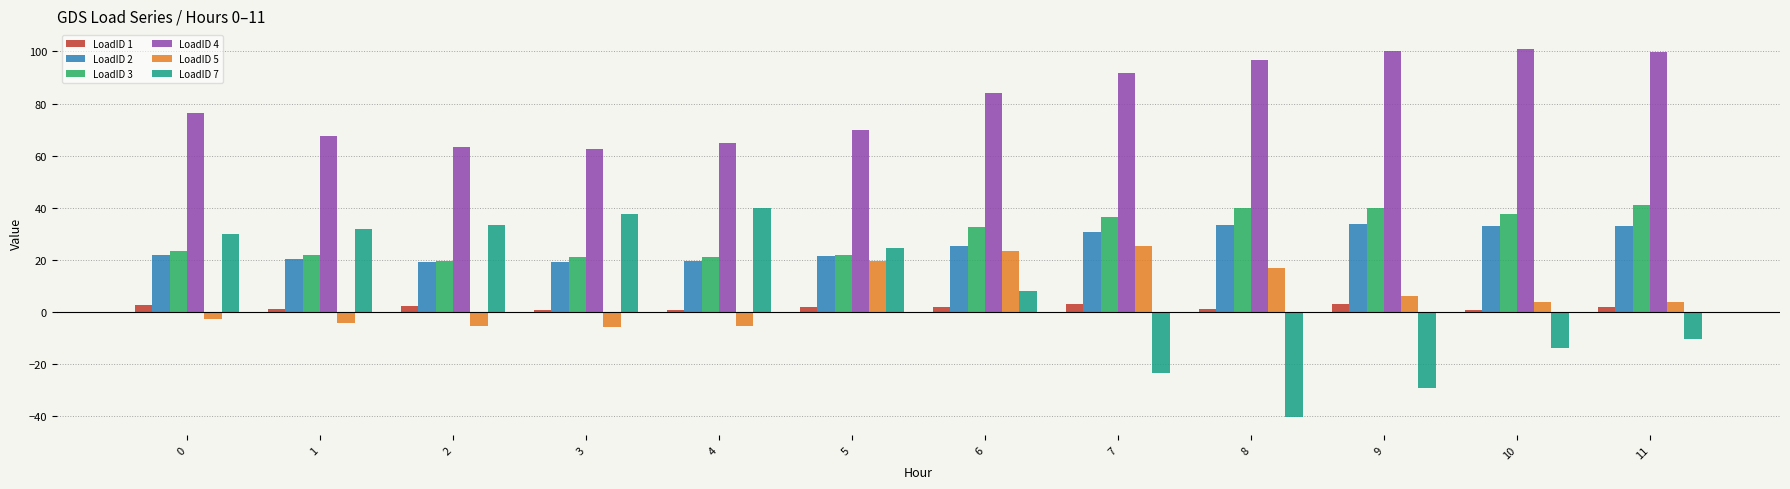

The value of LoadID 2 at 1 is 6.8. True or false?

False